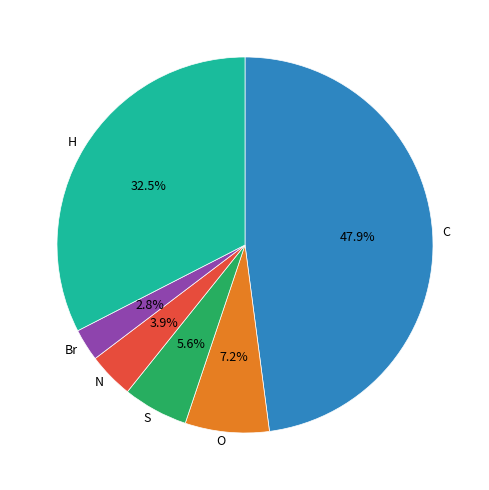

To the nearest percent, what percentage of the pie is C?

48%